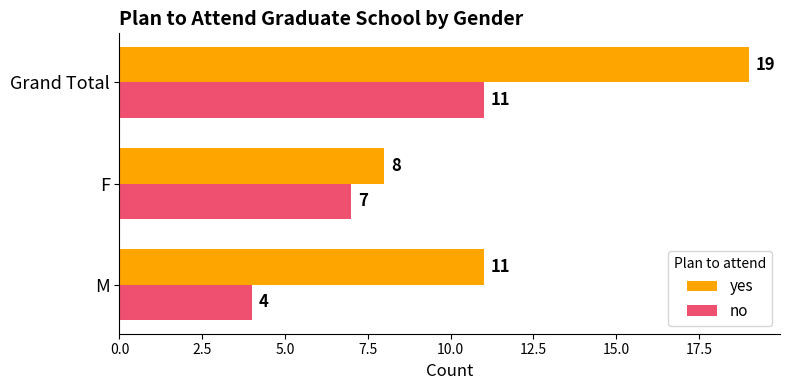

What is the sum of all no values?

22